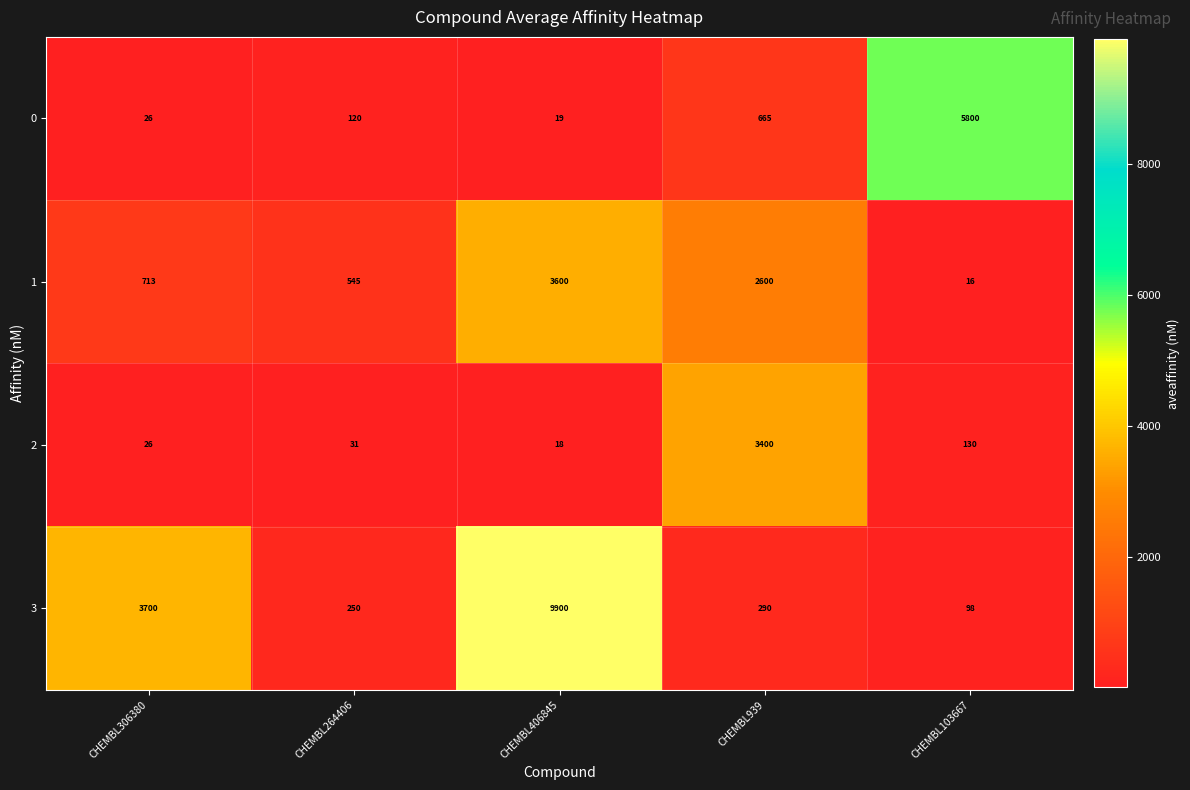

At which category does the chart reach its minimum across all series?

CHEMBL103667